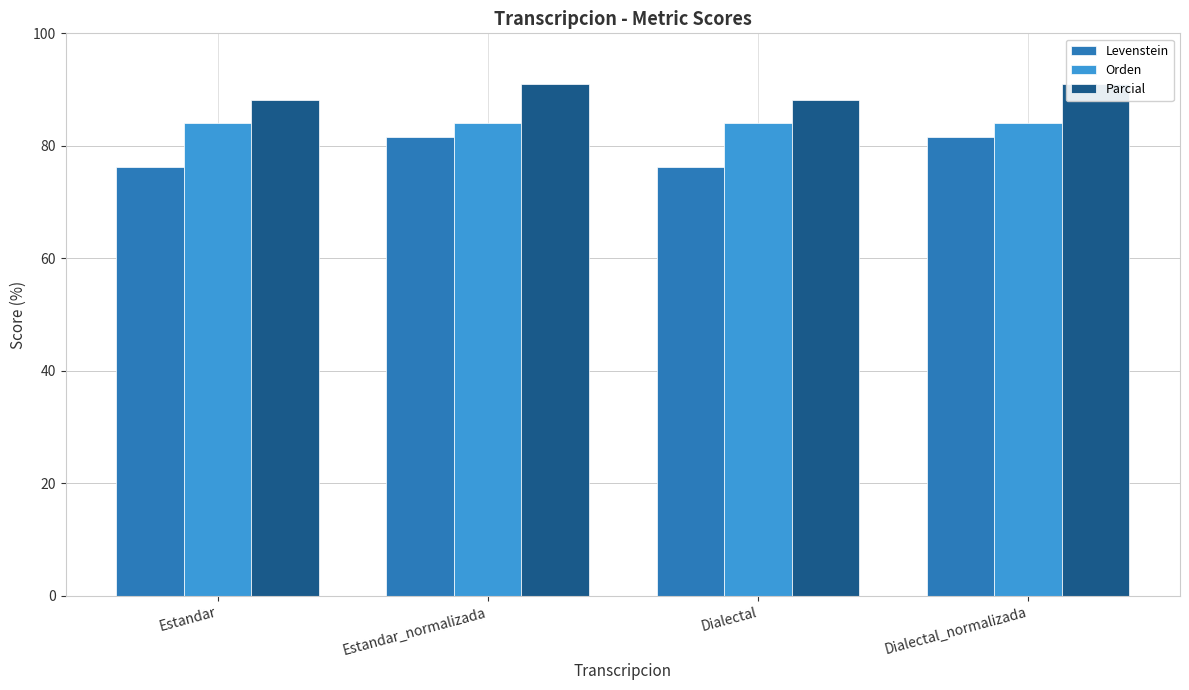

At Estandar_normalizada, list the series in order from largest to smallest.

Parcial, Orden, Levenstein